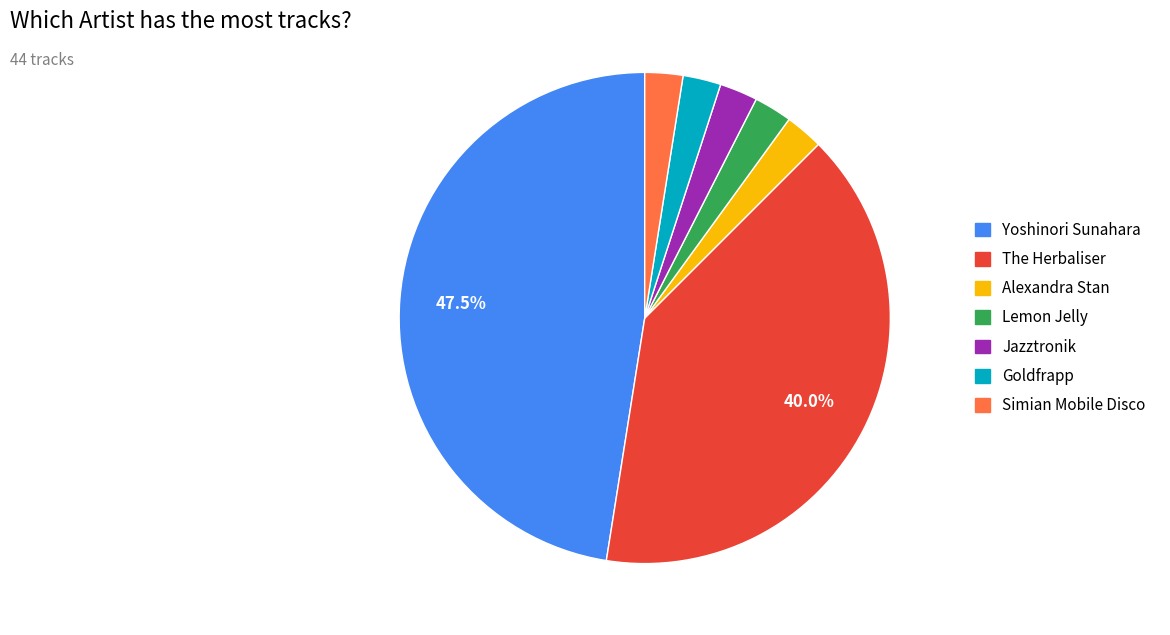

How many slices are in this pie chart?

7